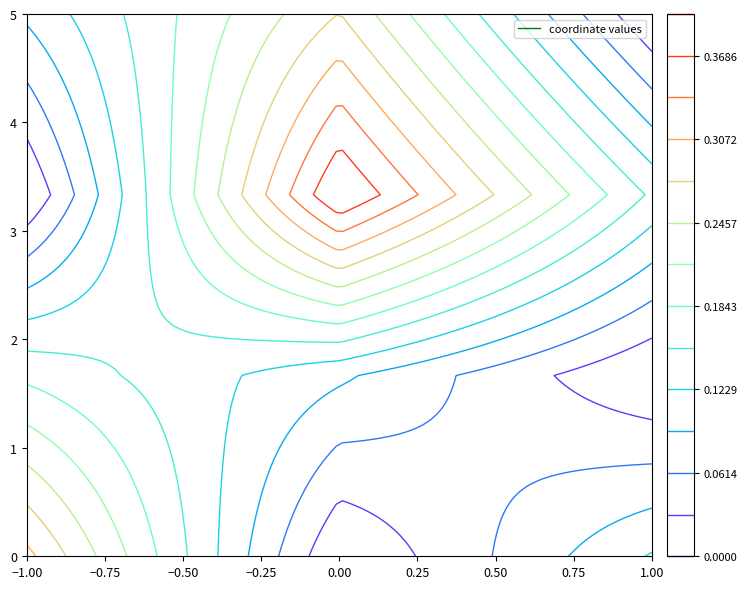

What is the total value across all series at x?

0.6